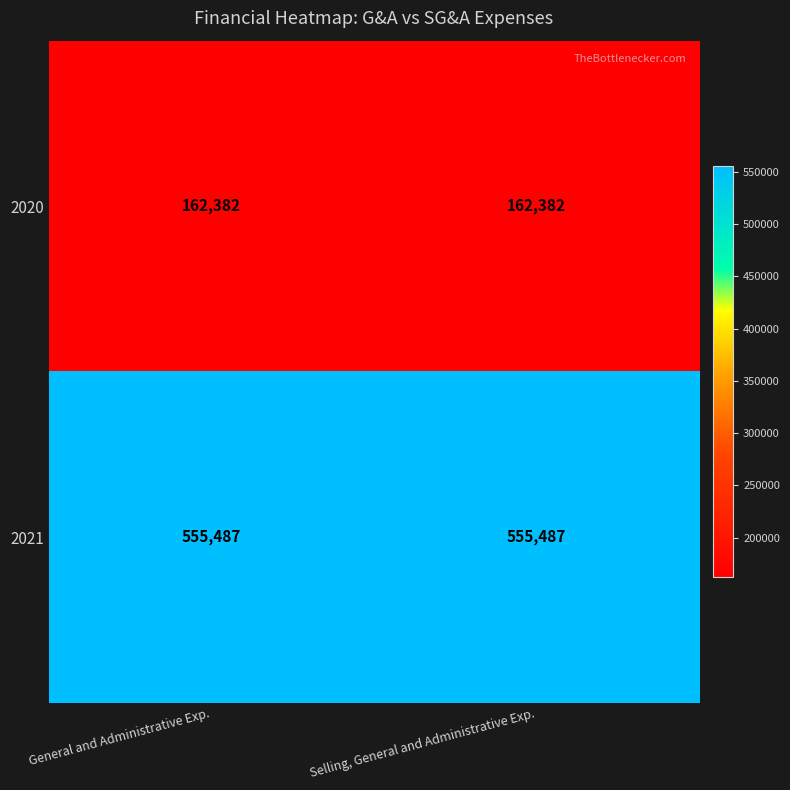

Which series has the largest total across all categories?

2021